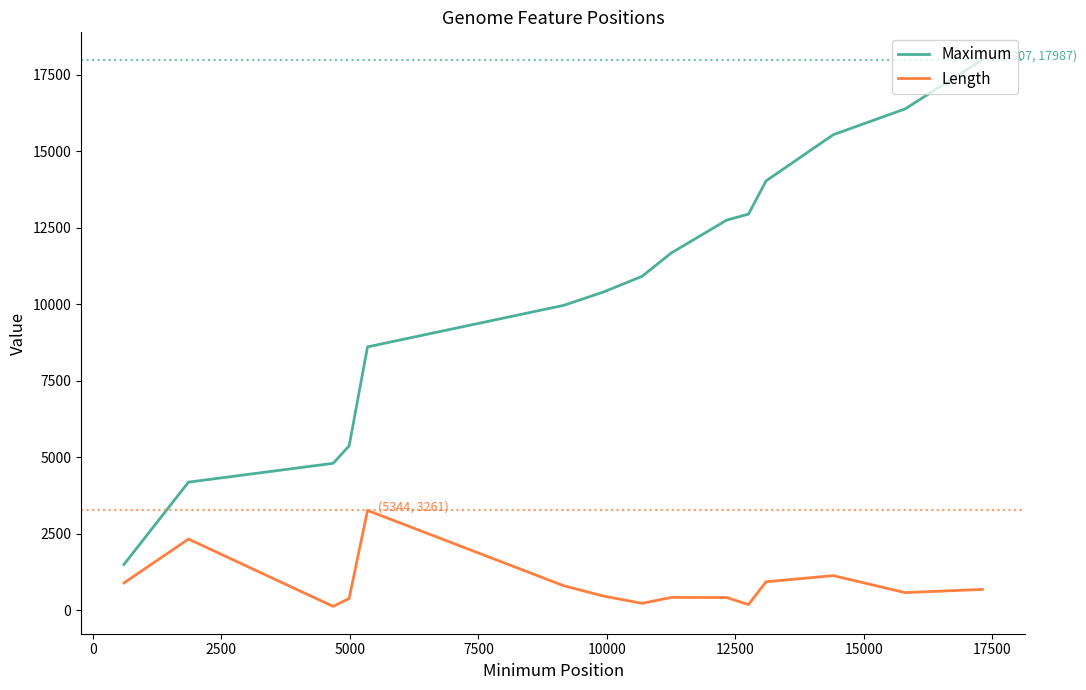

What is the smallest value displayed?

126